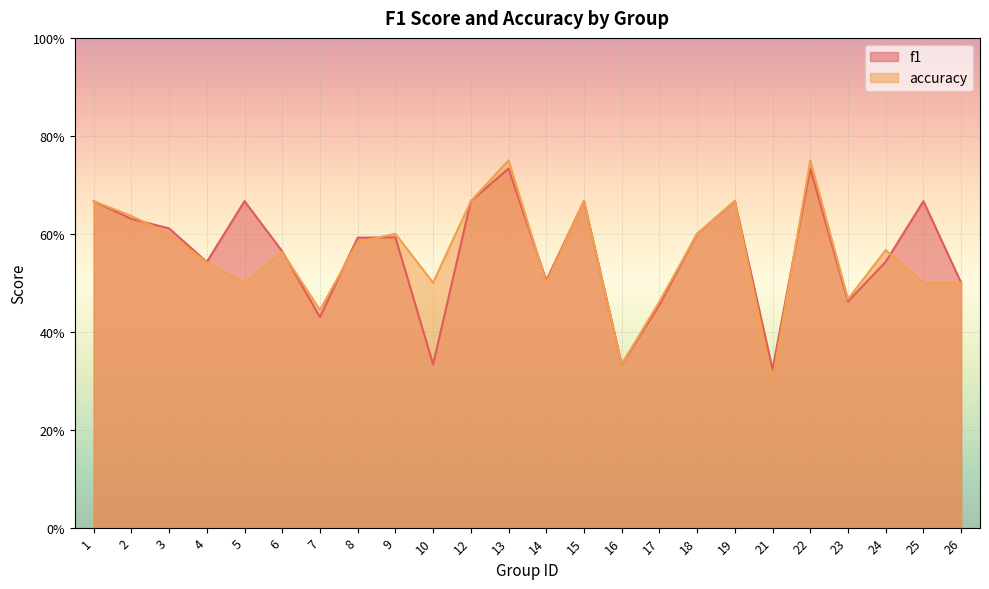

Where do f1 and accuracy first cross each other?

2 and 3